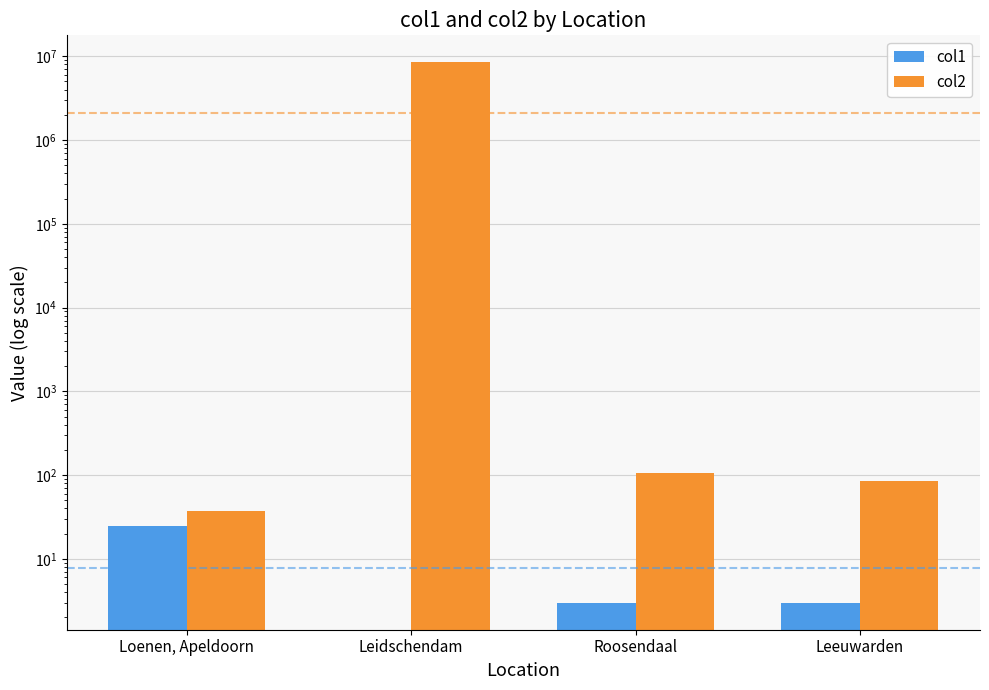

How many bars are there in each group?

2